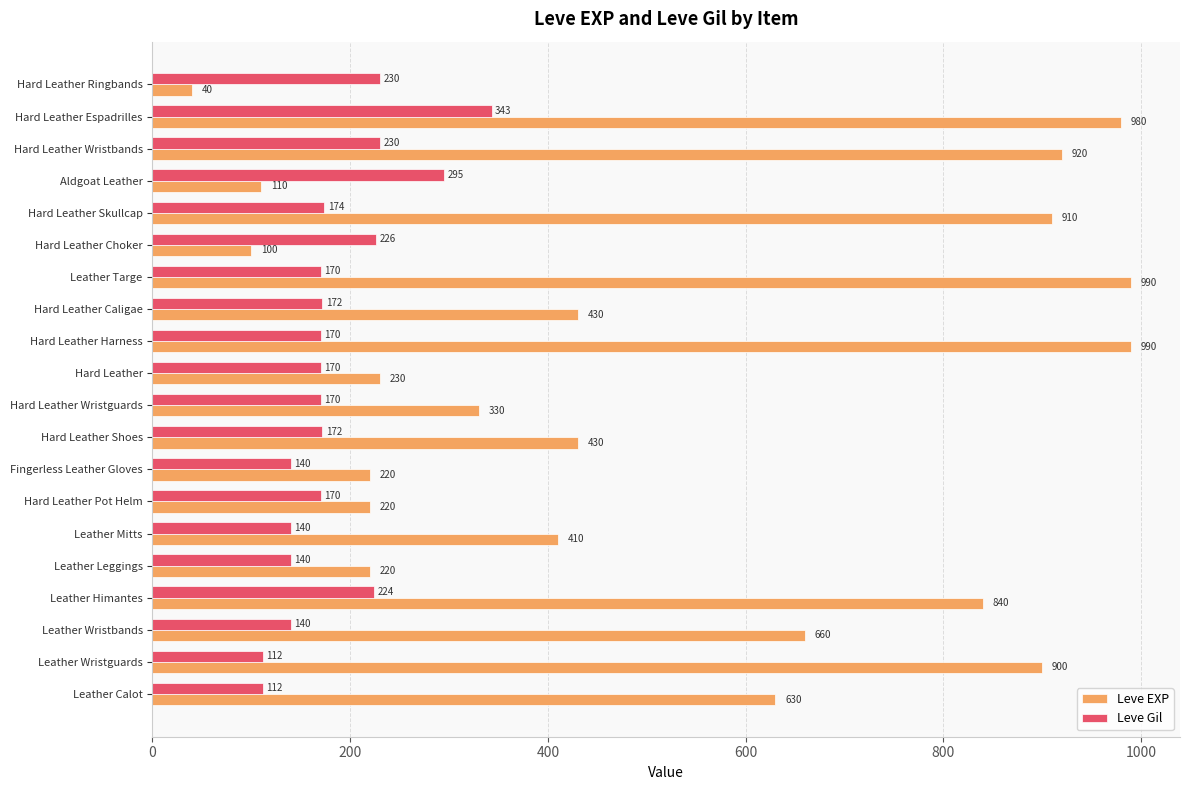

At which category is the sum across all series the highest?

Hard Leather Espadrilles